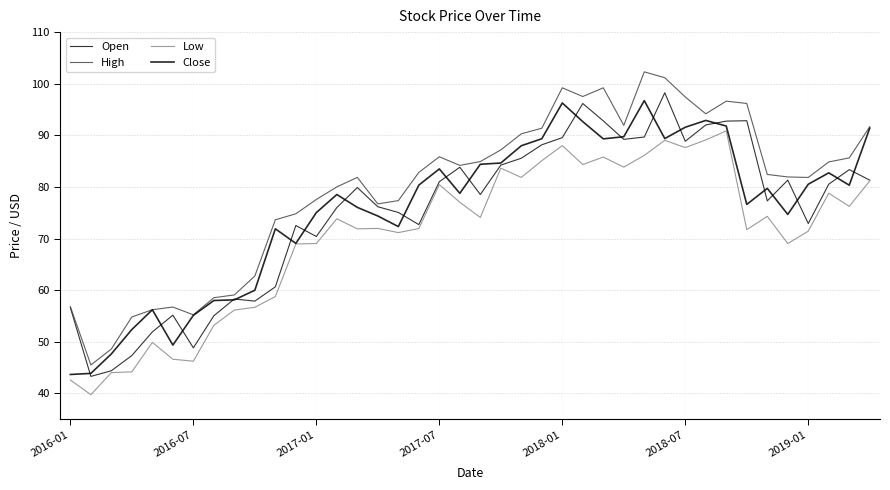

What is the value of the Open point at the 23rd from the left?

85.6